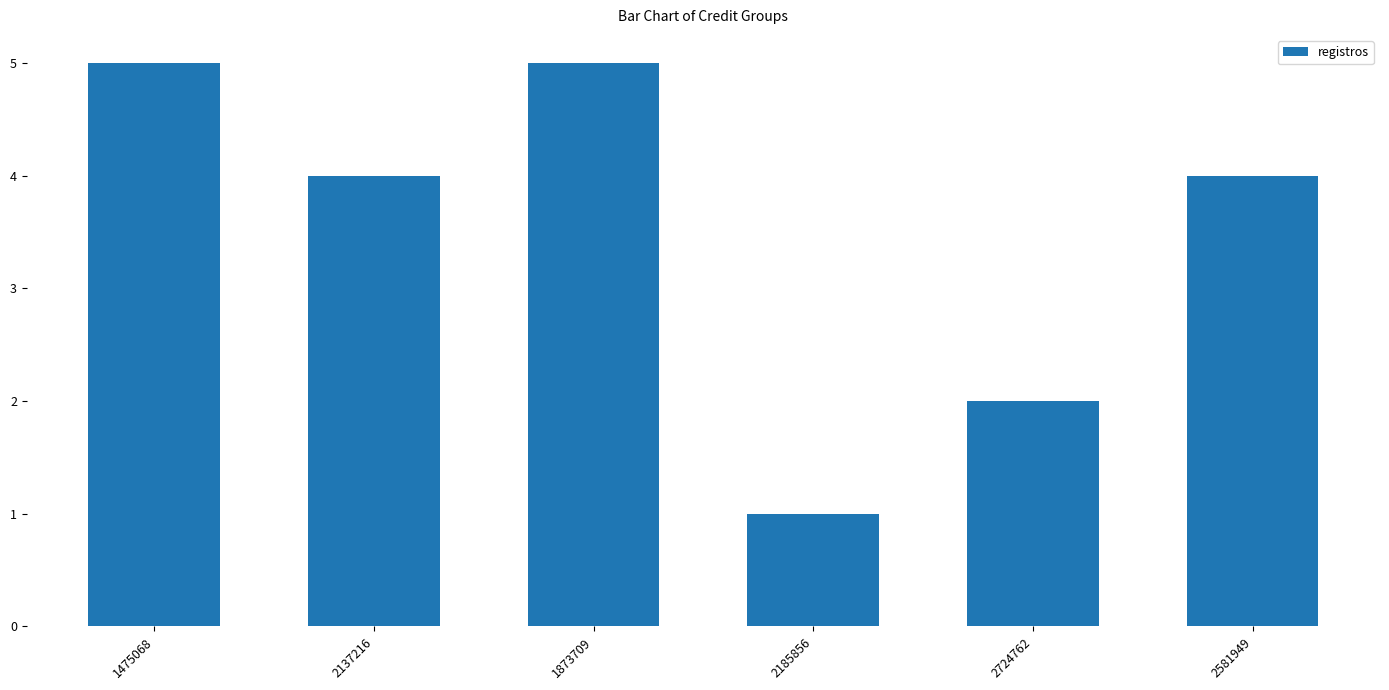

Reading right to left, transcribe all the data shown in this chart.

4	2	1	5	4	5